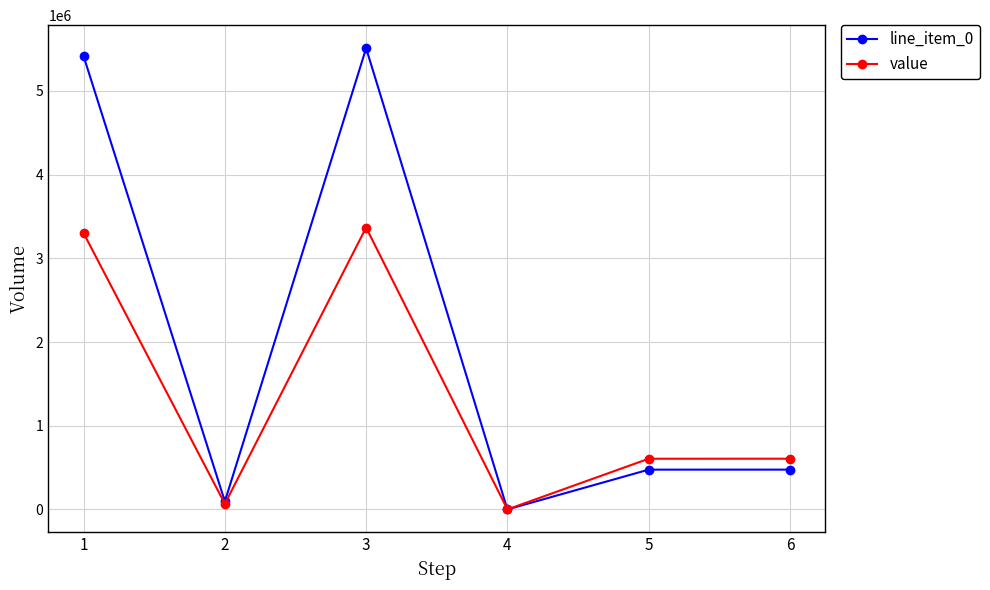

Which series has the largest total across all categories?

line_item_0